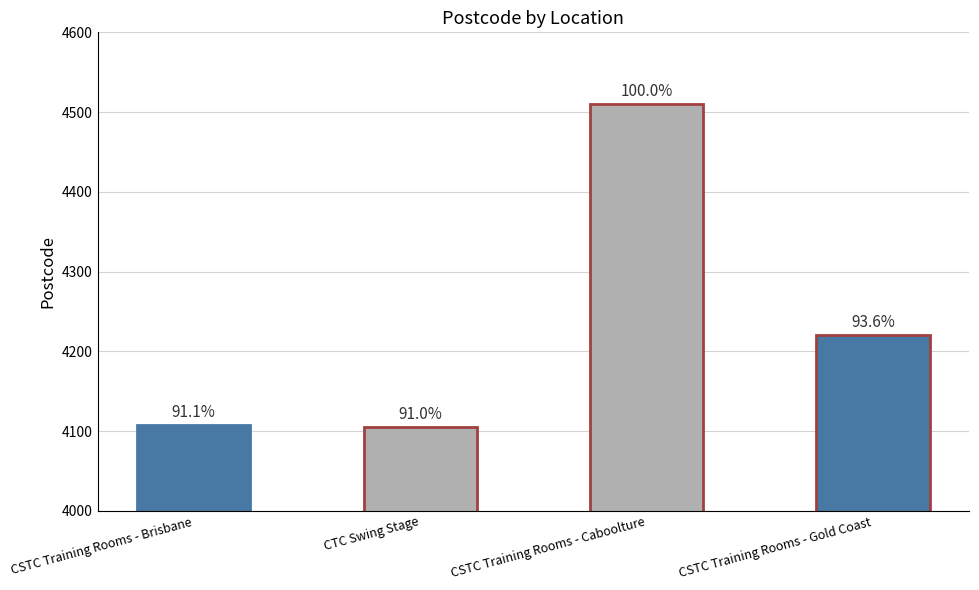

What is the approximate value at CSTC Training Rooms - Brisbane?

4108